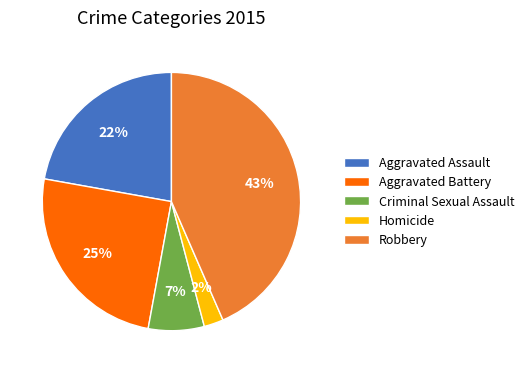

Does Homicide represent more than half of the total?

No